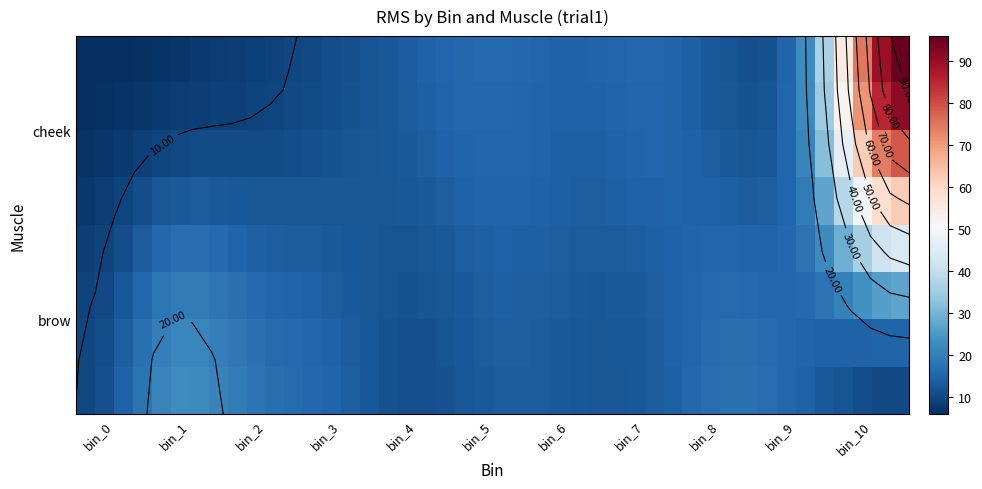

Which series has the widest spread of values?

cheek